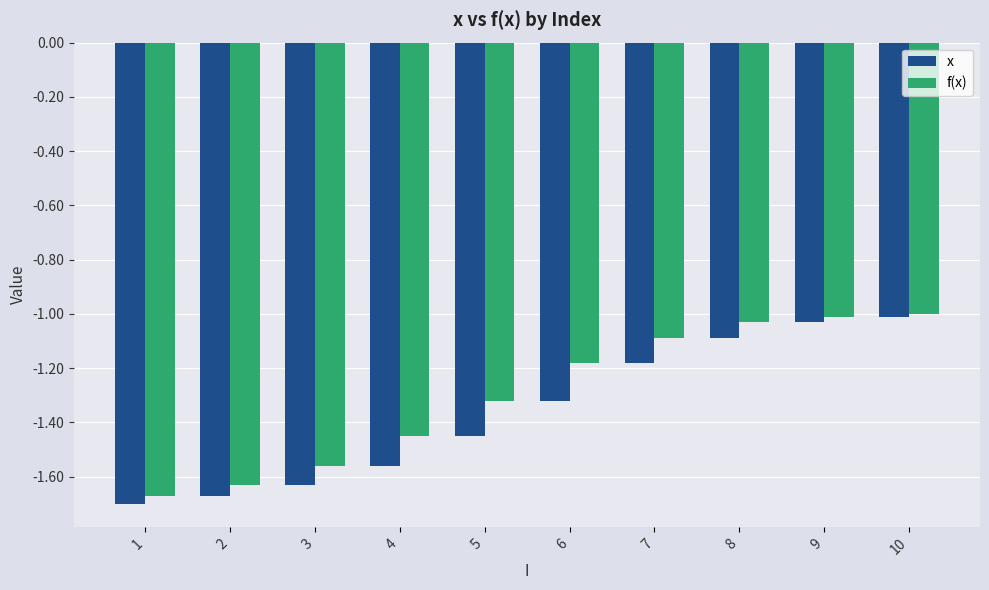

What is the sum of all x values?

-13.6